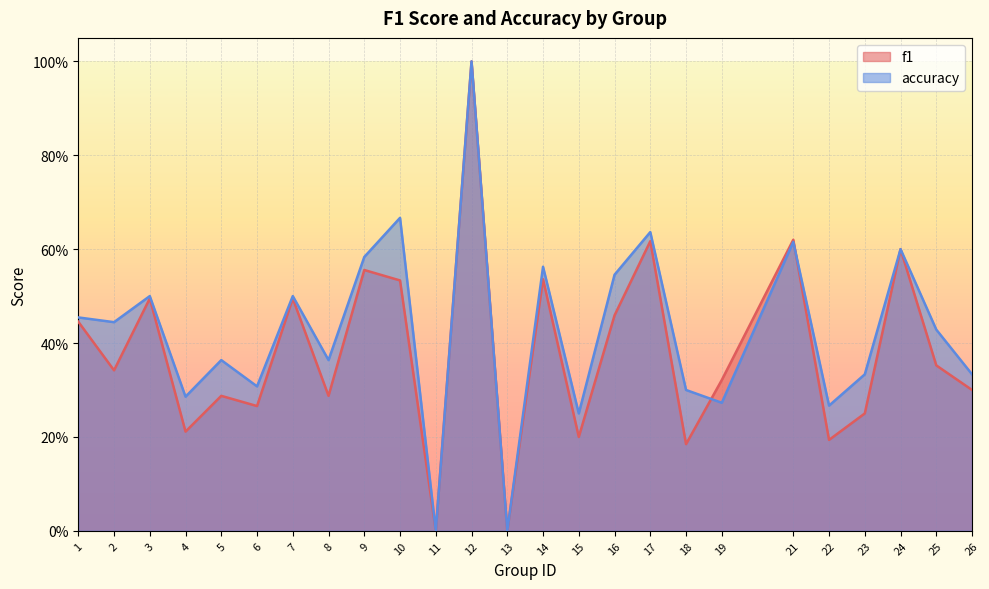

Reading left to right, extract all data points from this chart.

f1: 1=0.4	2=0.3	3=0.5	4=0.2	5=0.3	6=0.3	7=0.5	8=0.3	9=0.6	10=0.5	11=0.0	12=1.0	13=0.0	14=0.5	15=0.2	16=0.5	17=0.6	18=0.2	19=0.3	21=0.6	22=0.2	23=0.2	24=0.6	25=0.4	26=0.3
accuracy: 1=0.5	2=0.4	3=0.5	4=0.3	5=0.4	6=0.3	7=0.5	8=0.4	9=0.6	10=0.7	11=0.0	12=1.0	13=0.0	14=0.6	15=0.2	16=0.5	17=0.6	18=0.3	19=0.3	21=0.6	22=0.3	23=0.3	24=0.6	25=0.4	26=0.3